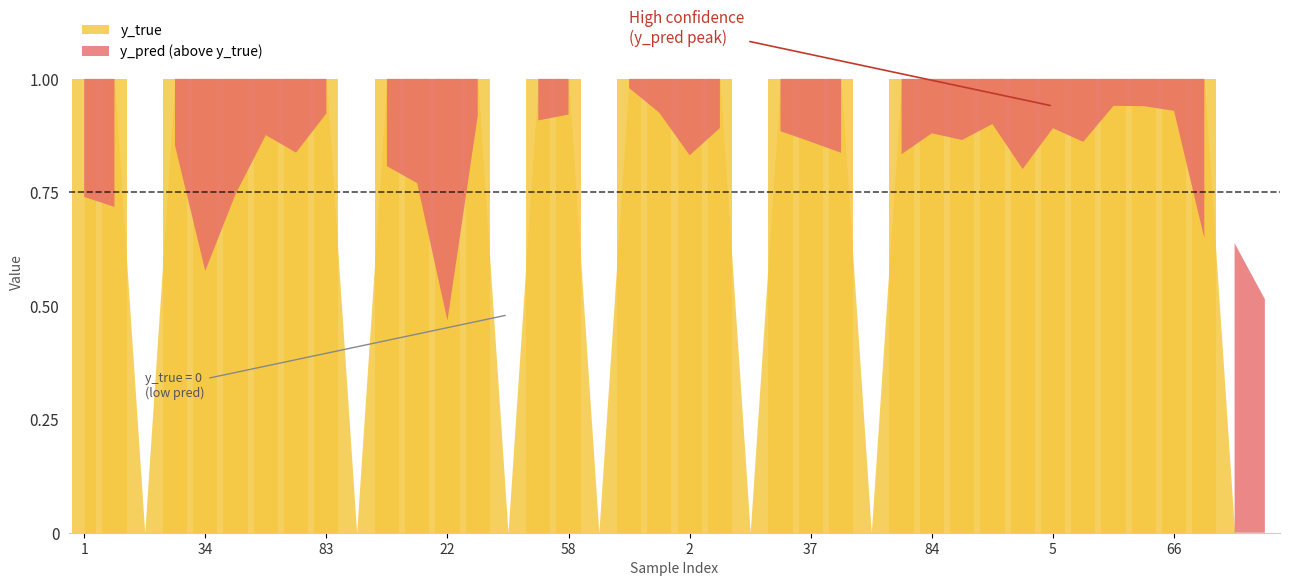

What is the sum of all values?

32